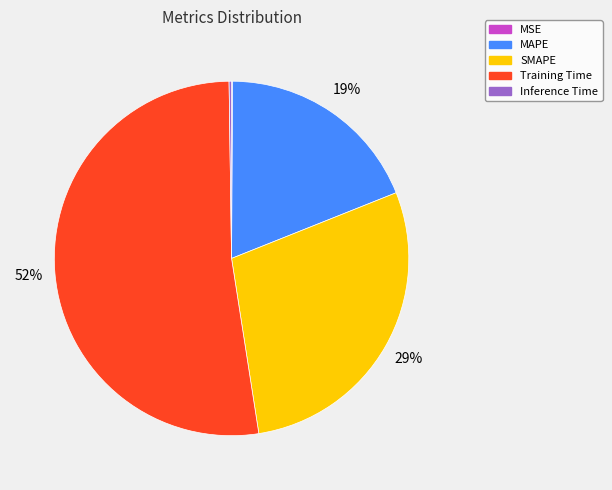

The Training Time slice represents 52% of the pie. True or false?

True